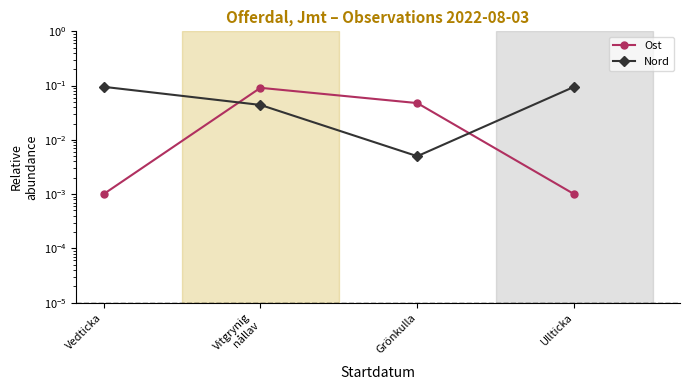

The value of Nord at Vitgrynig
nållav is 0.0. True or false?

True